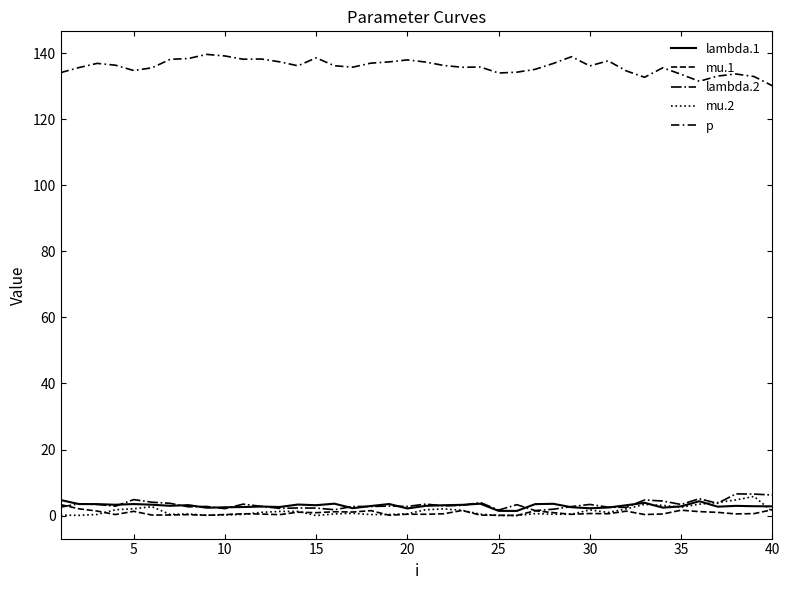

True or false: mu.2 and lambda.1 intersect in this chart.

True